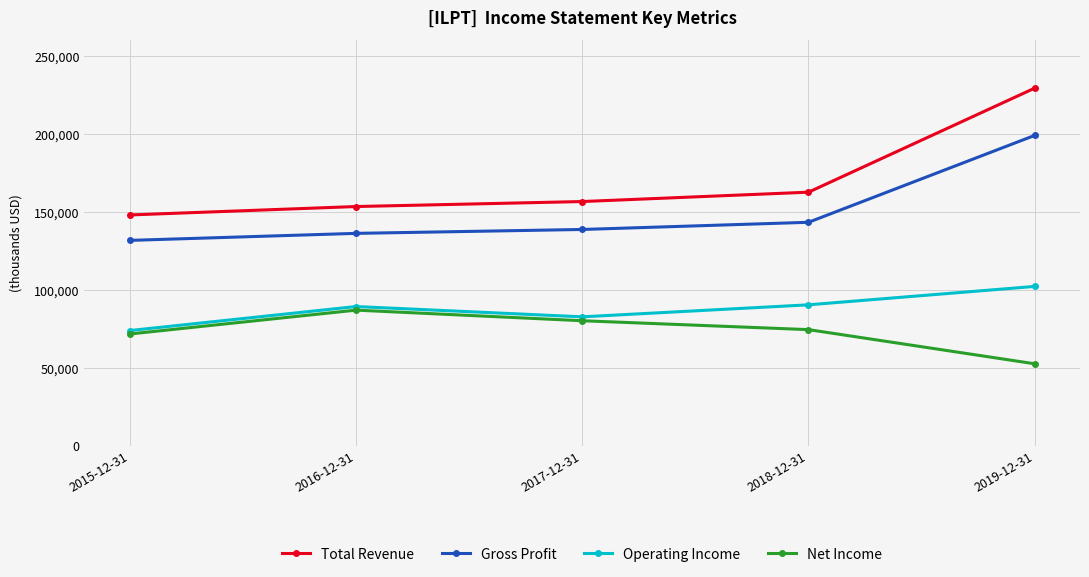

What is the difference between the second highest and minimum values in the Net Income series?

27600